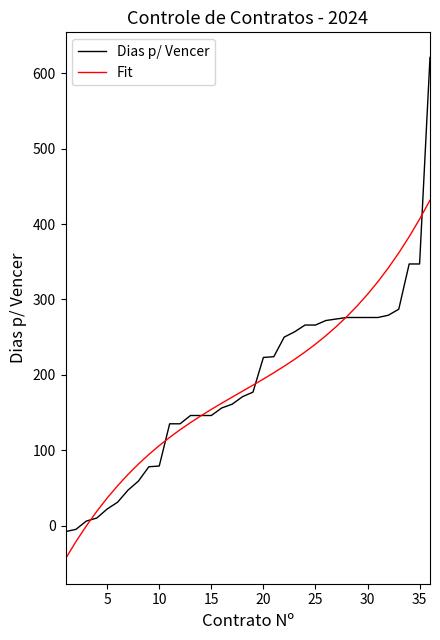

What is the greatest value displayed?

621.0